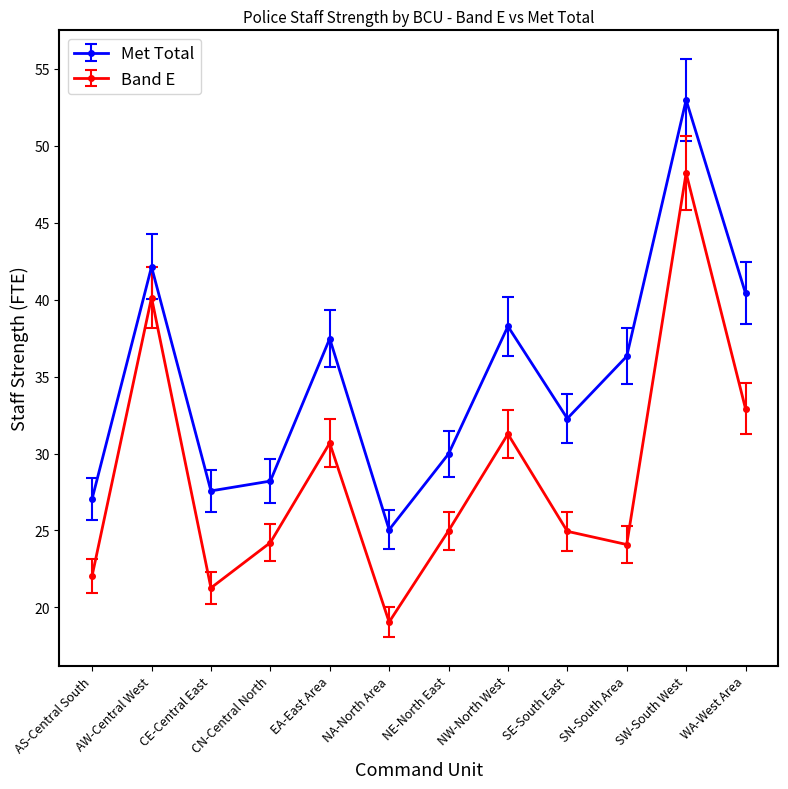

What is the total value across all series at AW-Central West?

82.3